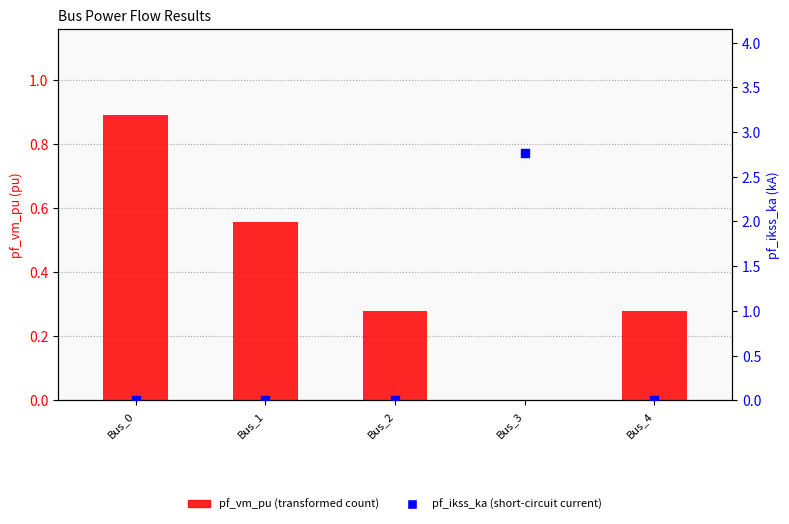

Which series has the largest Y range (max minus min)?

pf_ikss_ka